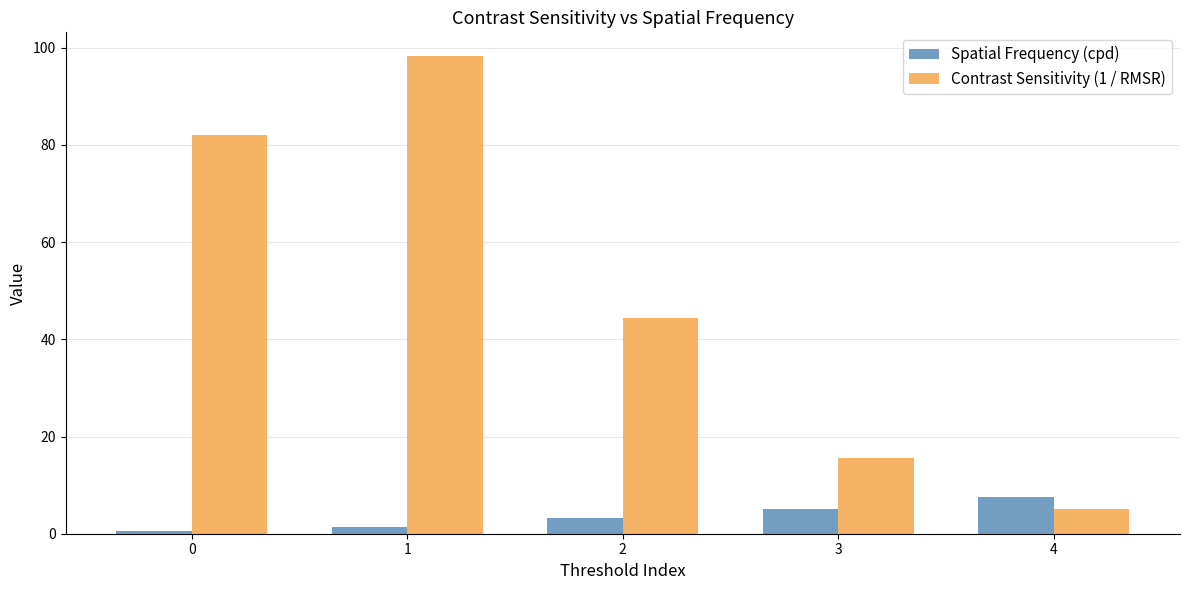

What are all the series names shown in the legend?

Spatial Frequency (cpd), Contrast Sensitivity (1 / RMSR)